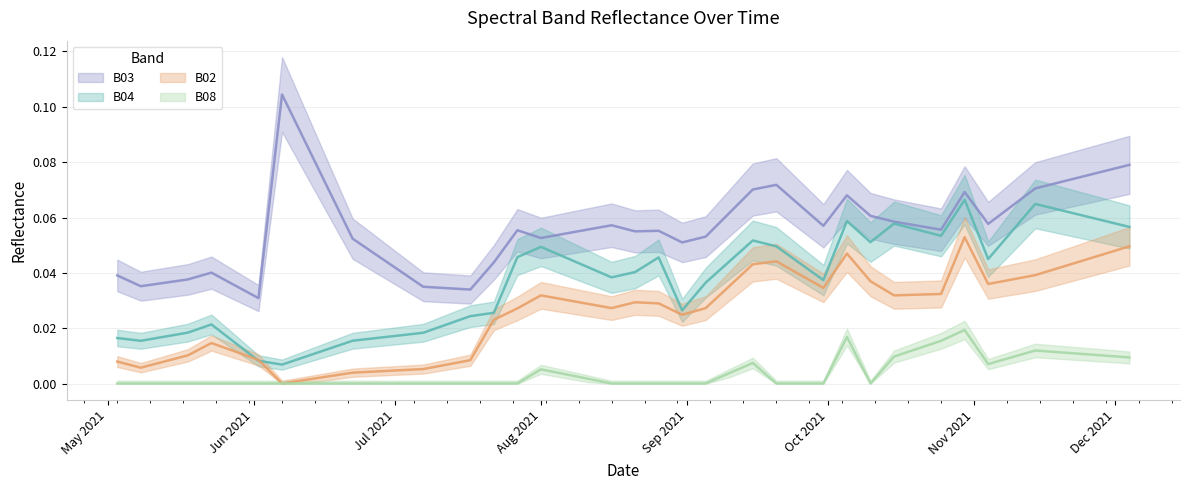

How many interior local valleys does the B08 series have?

2